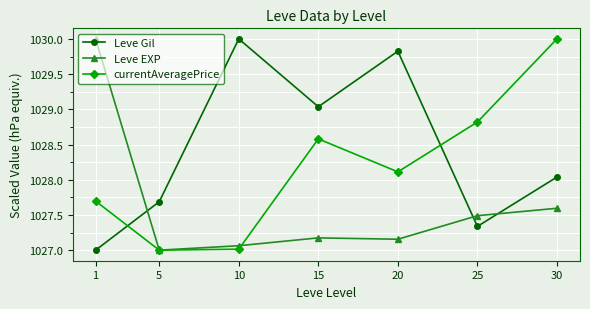

How many lines are shown in the chart?

3